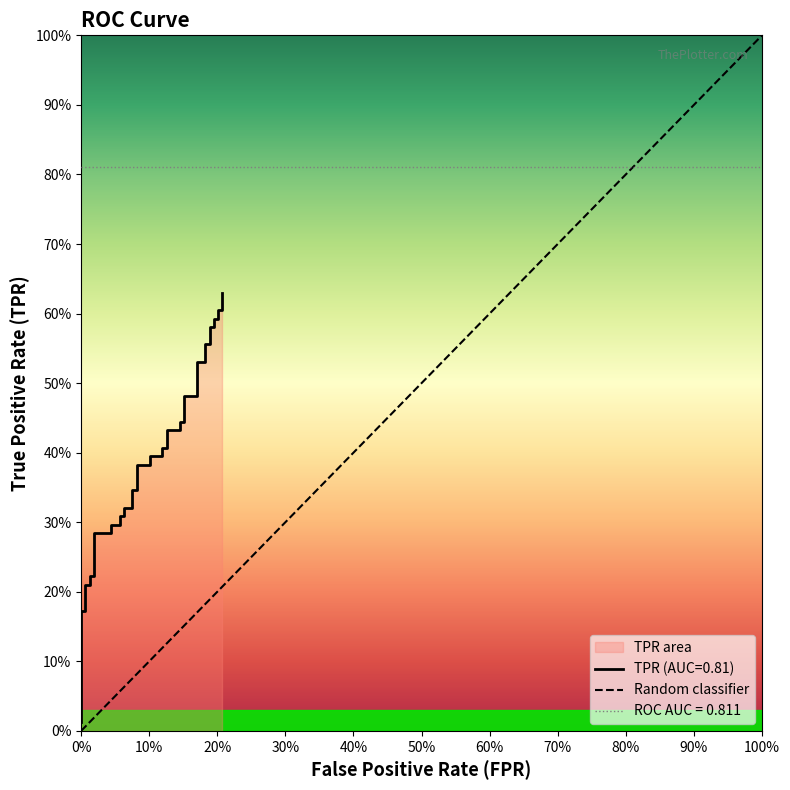

What is the difference between the maximum and minimum values?

1